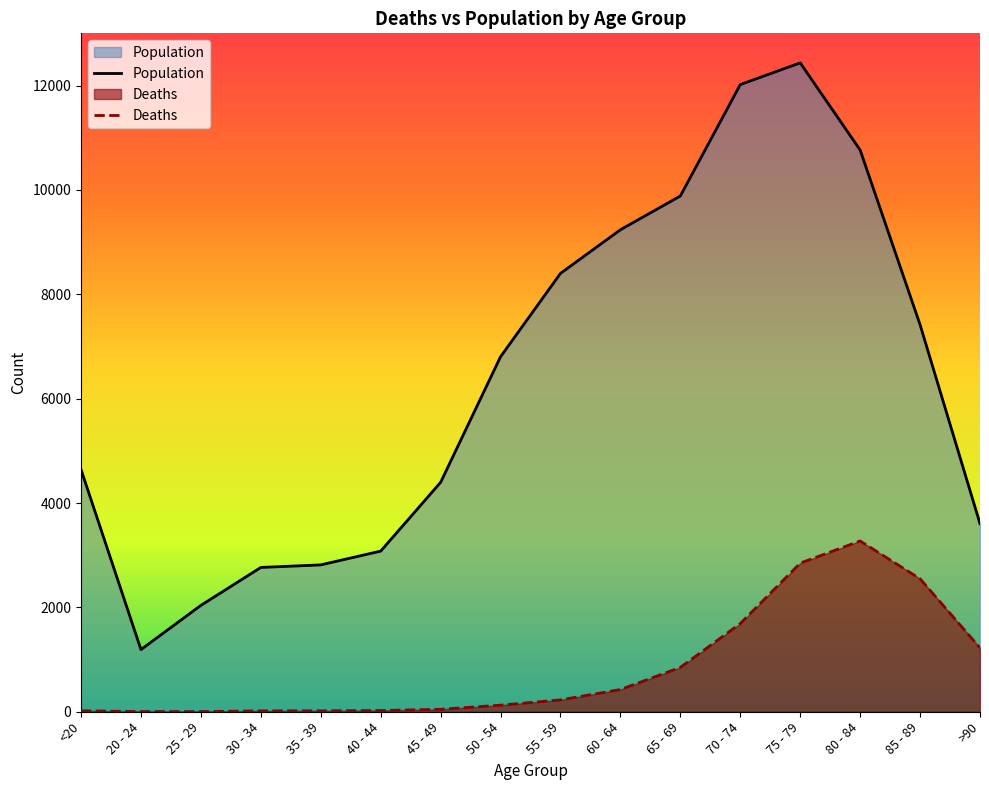

Does the chart display data point markers on the line(s)?

No